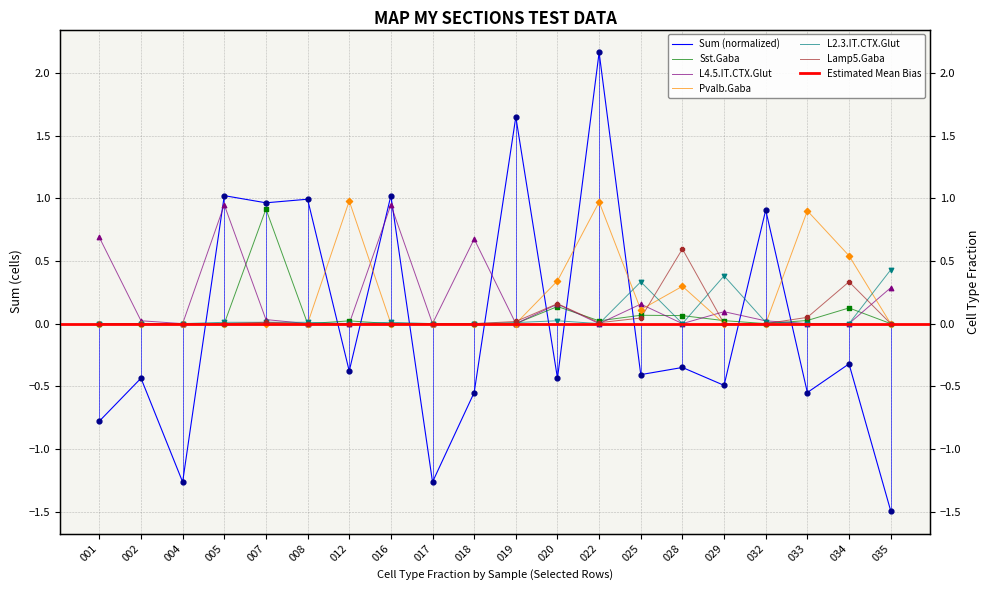

Which series has the largest Y range (max minus min)?

Sum